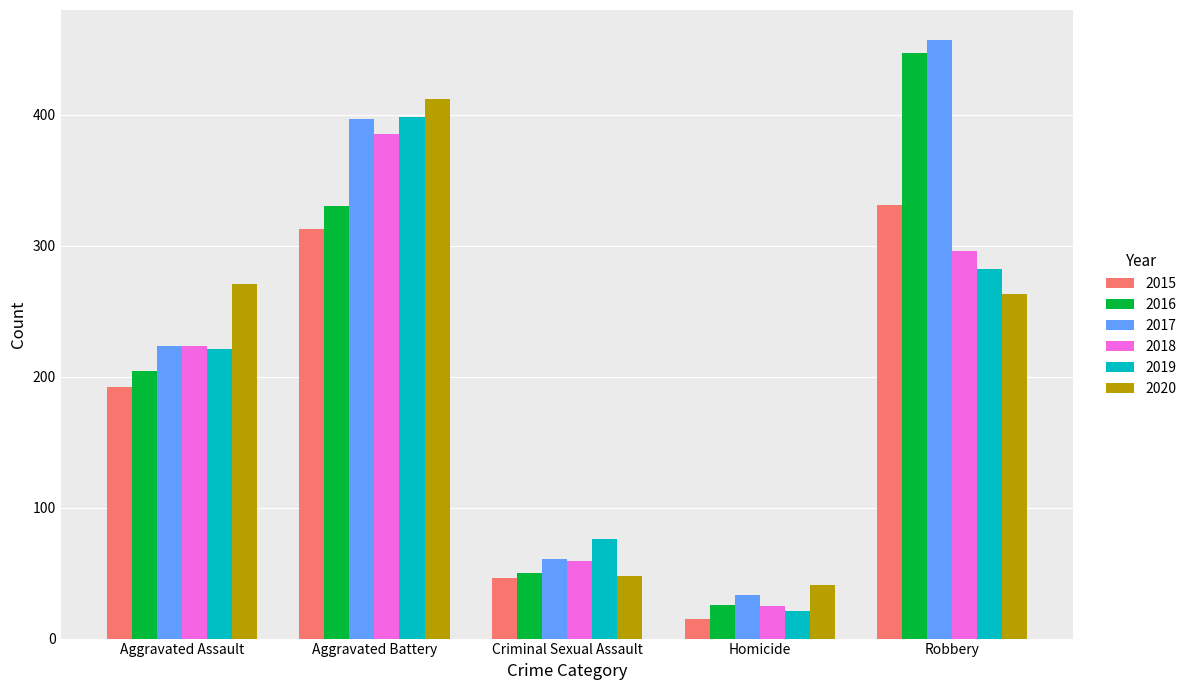

How many data points in 2019 are less than 221?

2